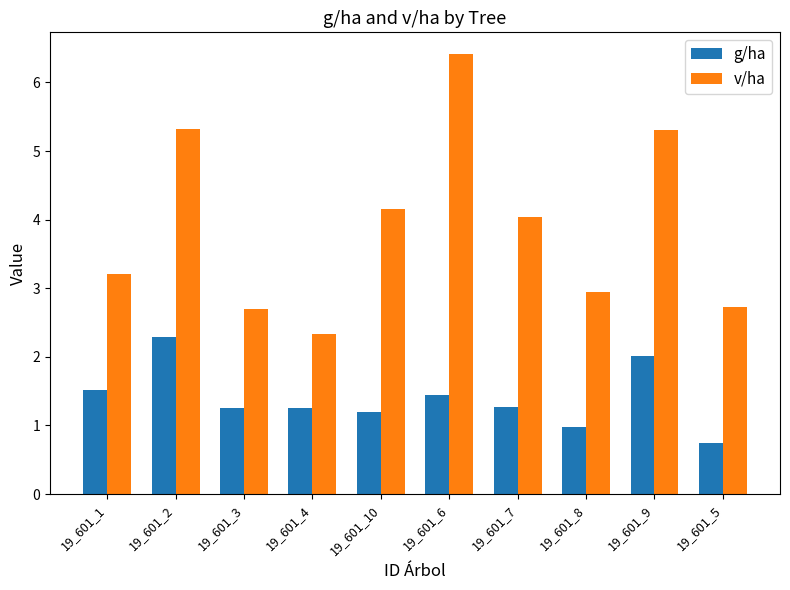

What is the approximate value of g/ha at 19_601_8?

1.0